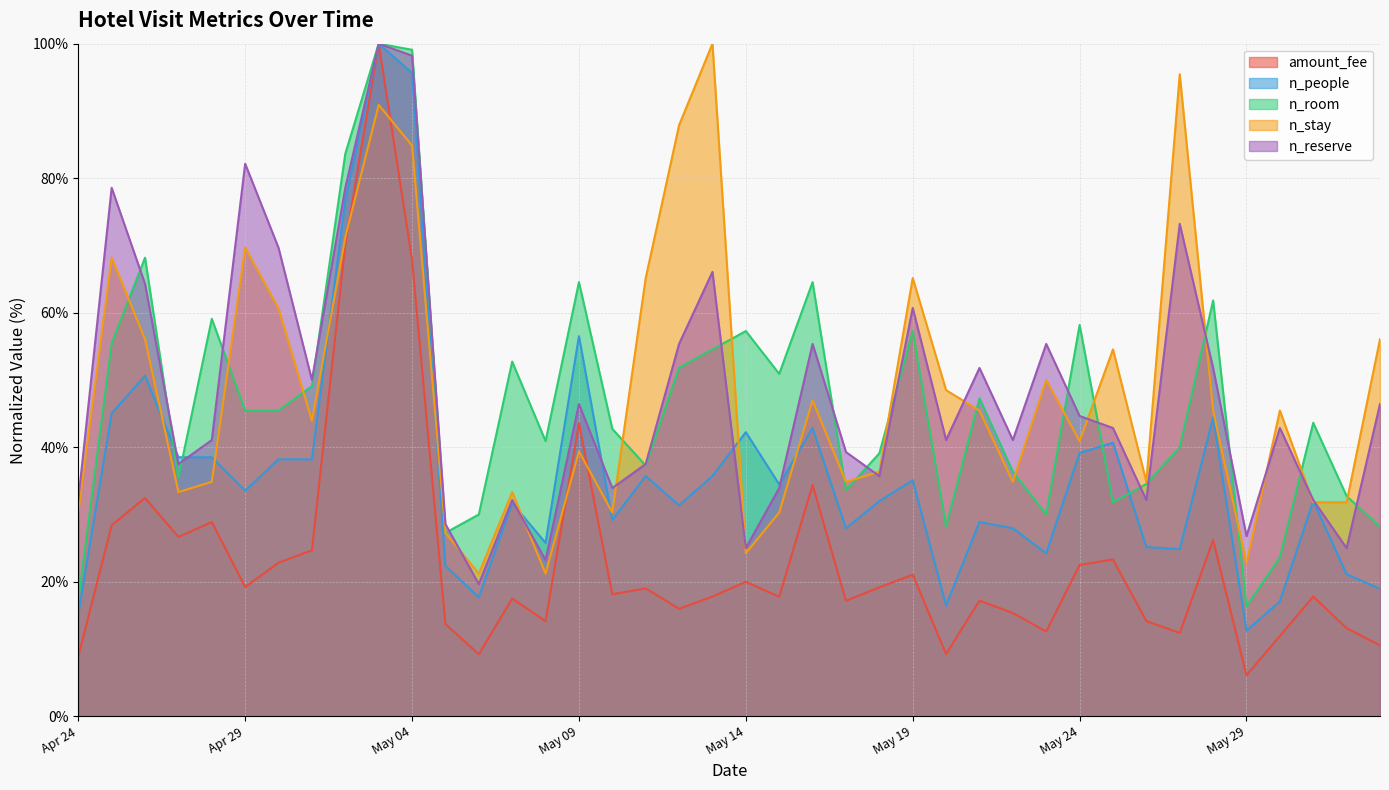

Is the value of n_reserve at 2025-04-28 greater than the value of amount_fee at 2025-05-02?

No